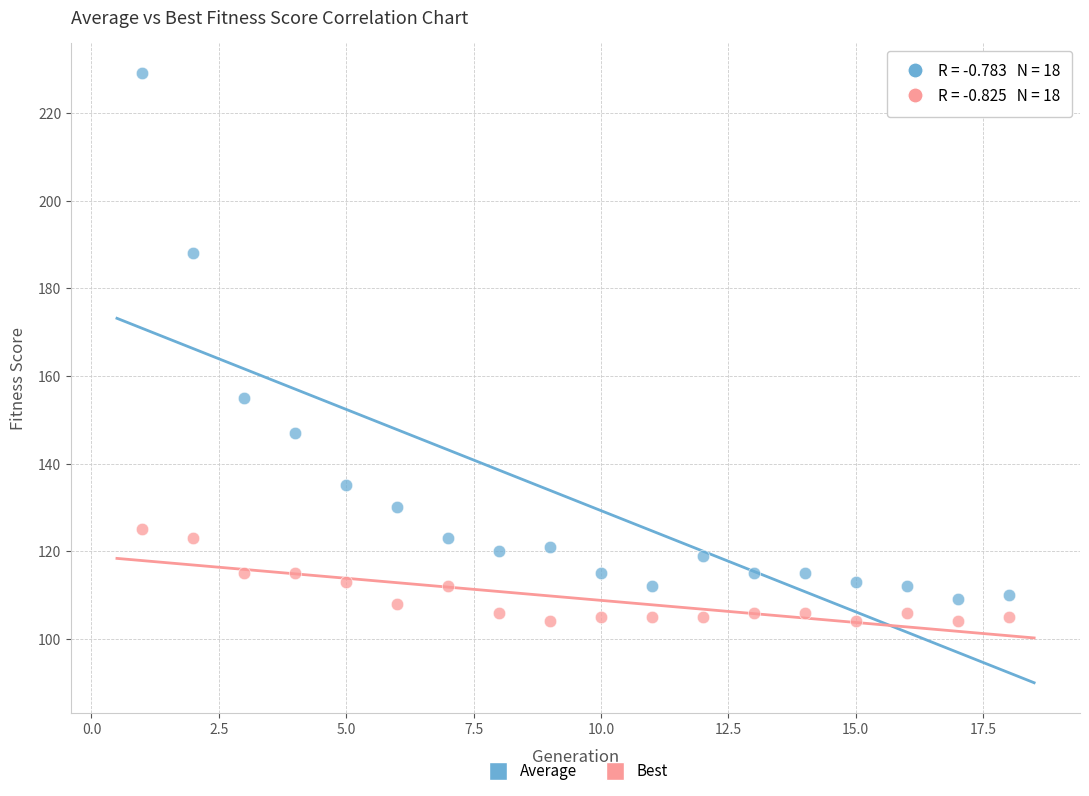

In the Average series, what Y value is closest to 169?

155